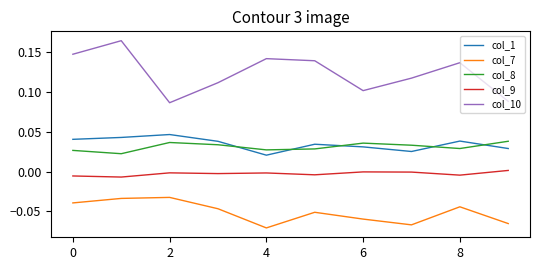

Which series has the largest total across all categories?

col_10